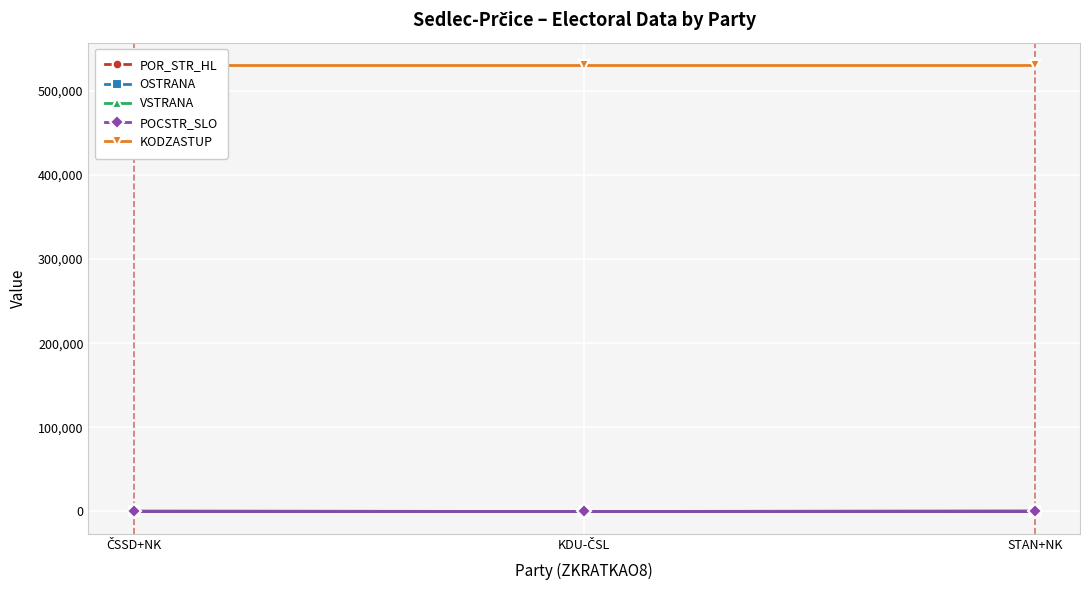

Does the chart display data point markers on the line(s)?

Yes